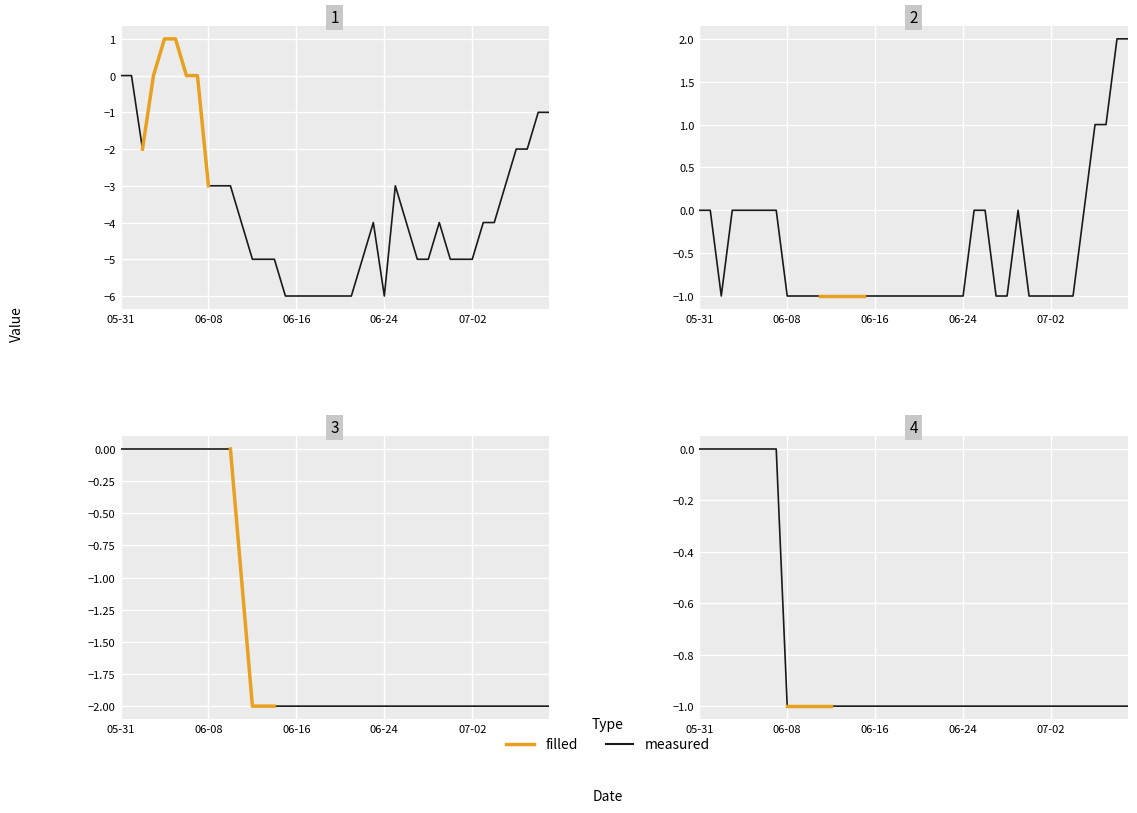

Count the GR values in the range -1 to 0.

40